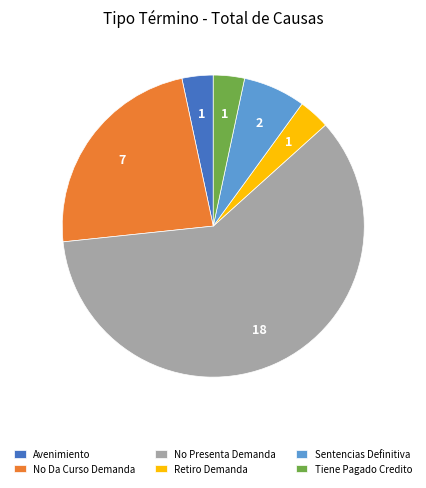

Combined, do Tiene Pagado Credito and Sentencias Definitiva account for over 50%?

No